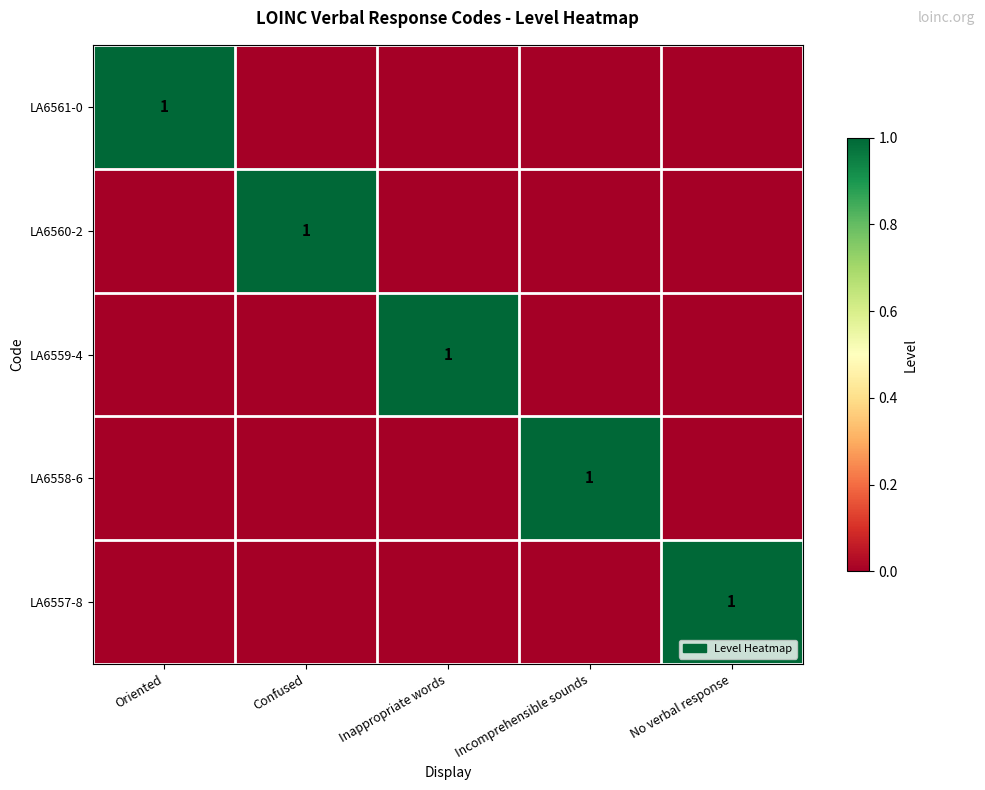

Count the number of categories in the chart.

5